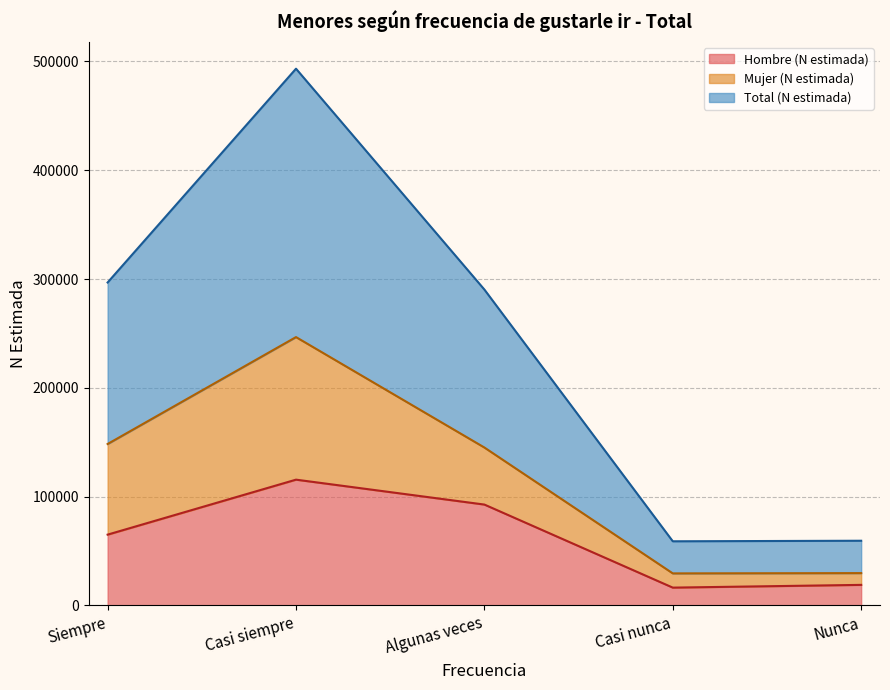

Rank the categories by Hombre (N estimada) value from lowest to highest.

Casi nunca, Nunca, Siempre, Algunas veces, Casi siempre